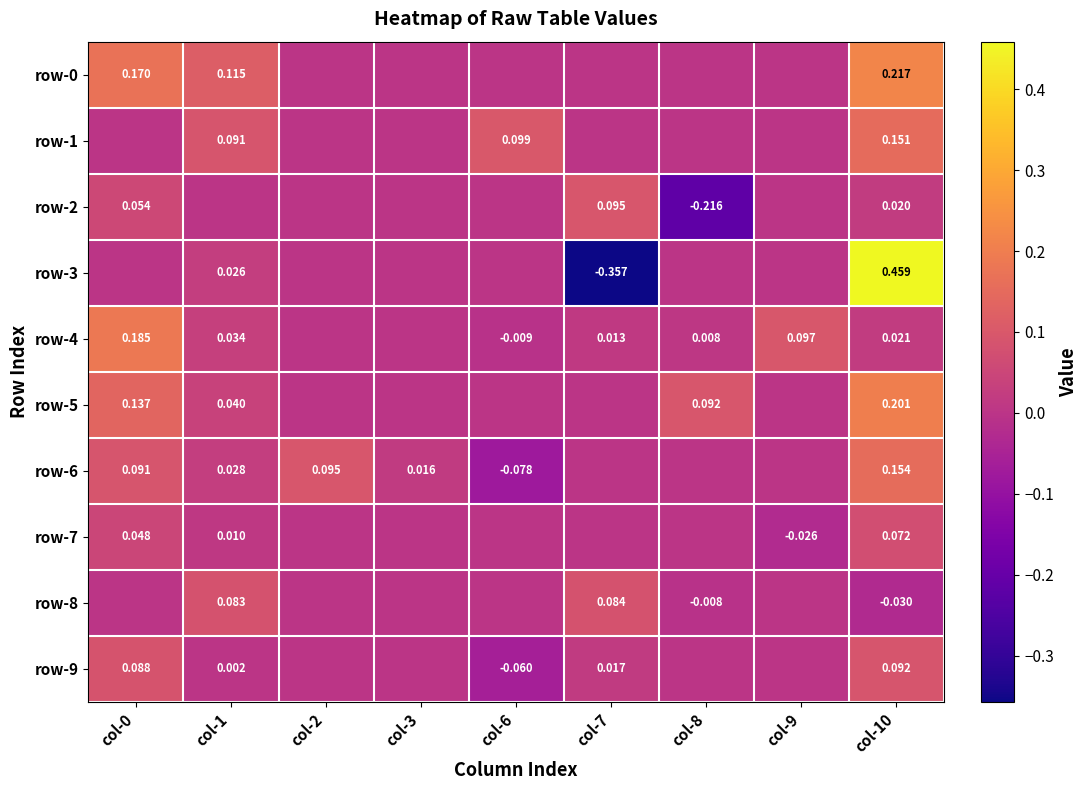

Count the number of categories in the chart.

9